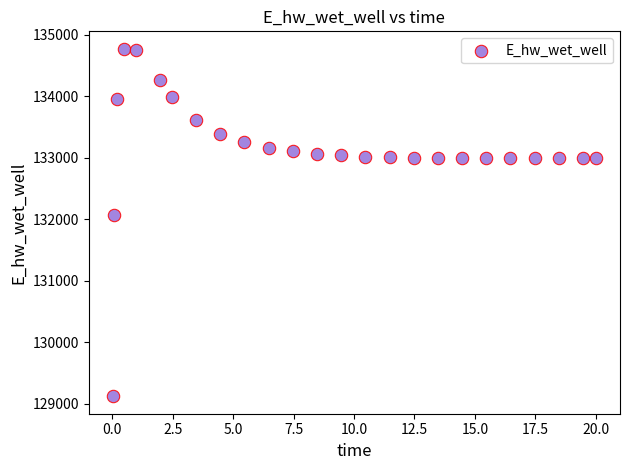

What is the range of Y values (max minus min)?

5648.8